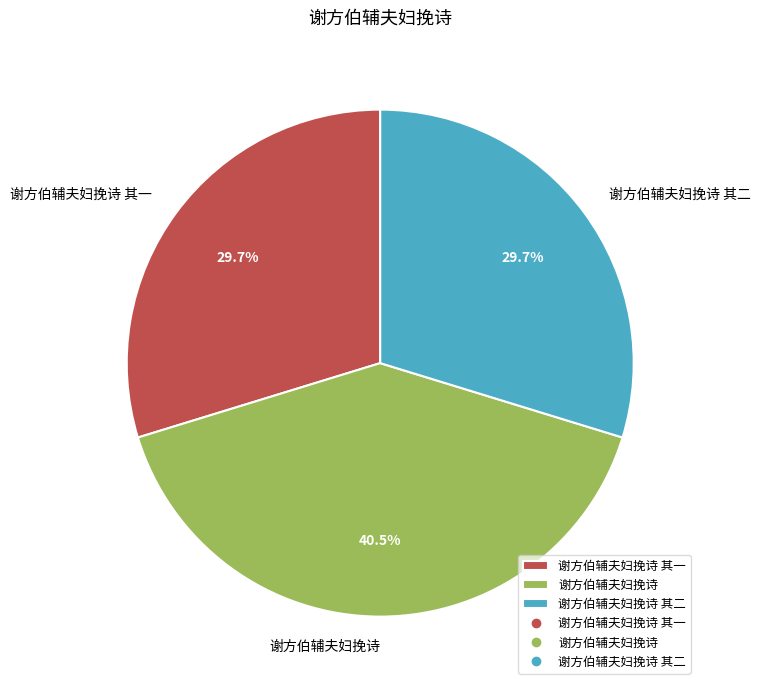

Is it true that 谢方伯辅夫妇挽诗 其二 is 41% of the pie?

False